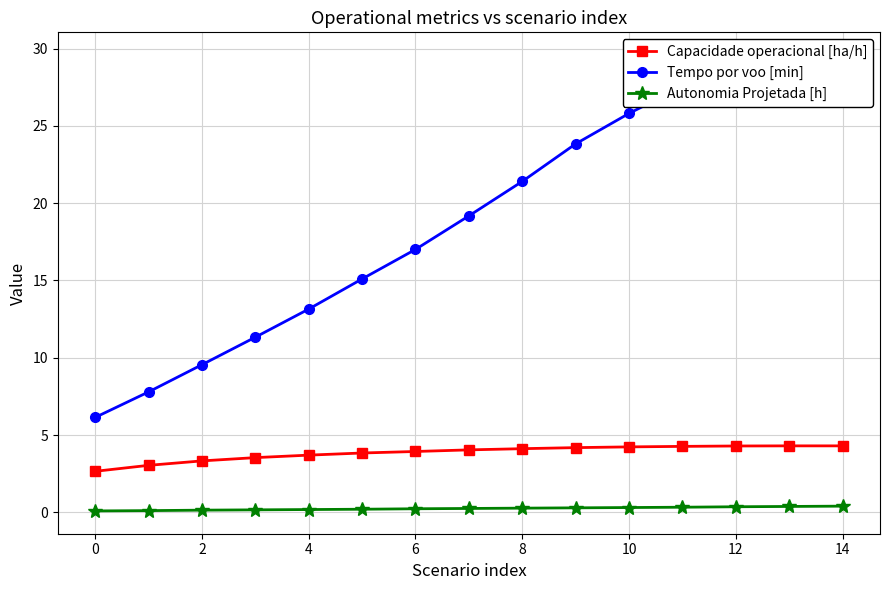

At which category is the sum across all series the highest?

14